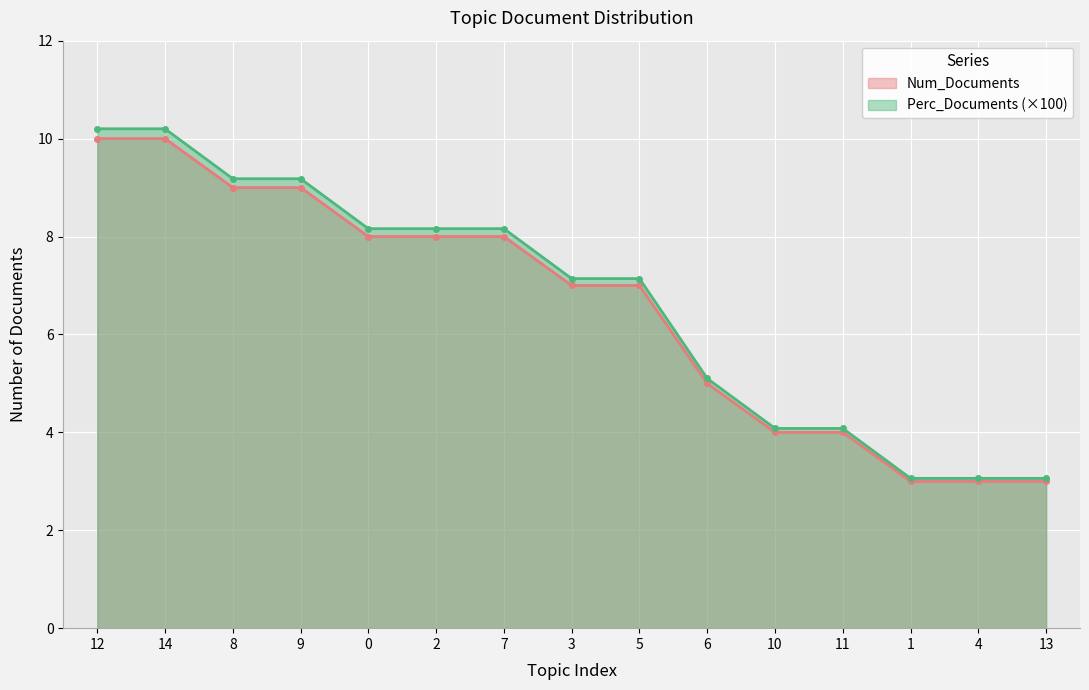

The Perc_Documents series shows 14.5 at 2. True or false?

False